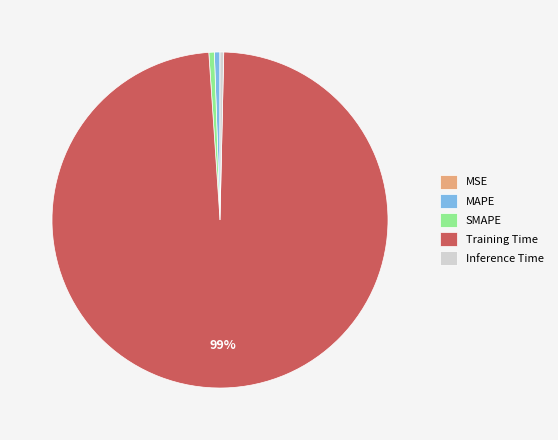

Is there a majority slice in this chart?

Yes